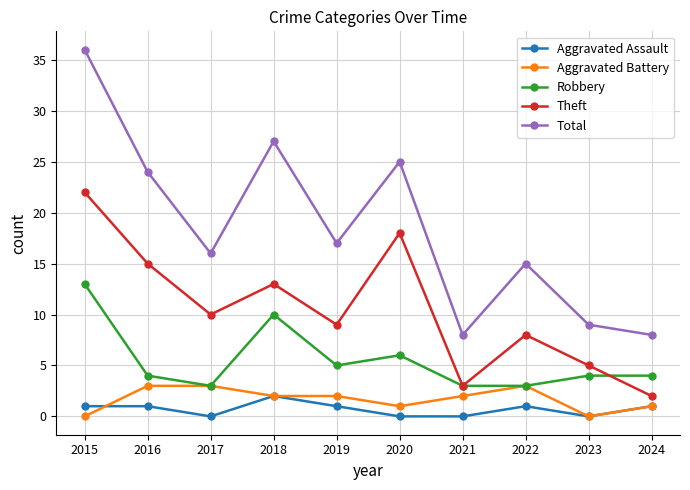

How many interior local peaks does the Total series have?

3